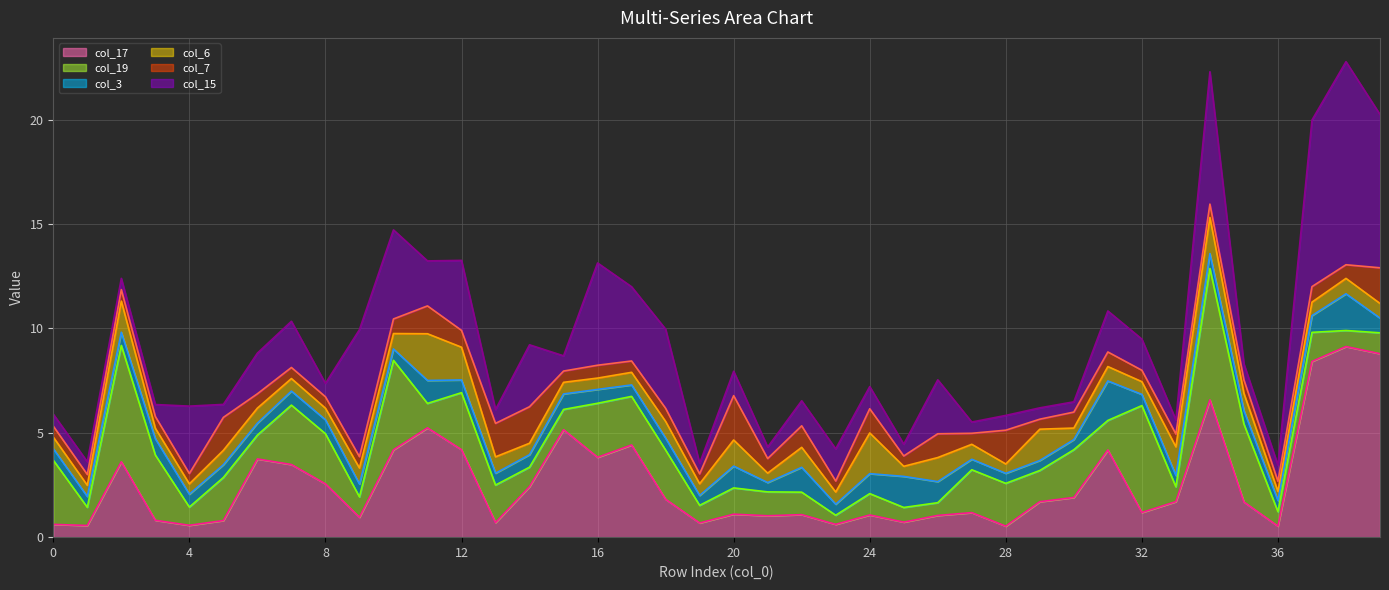

The value of col_15_line at 10 is 14.7. True or false?

True